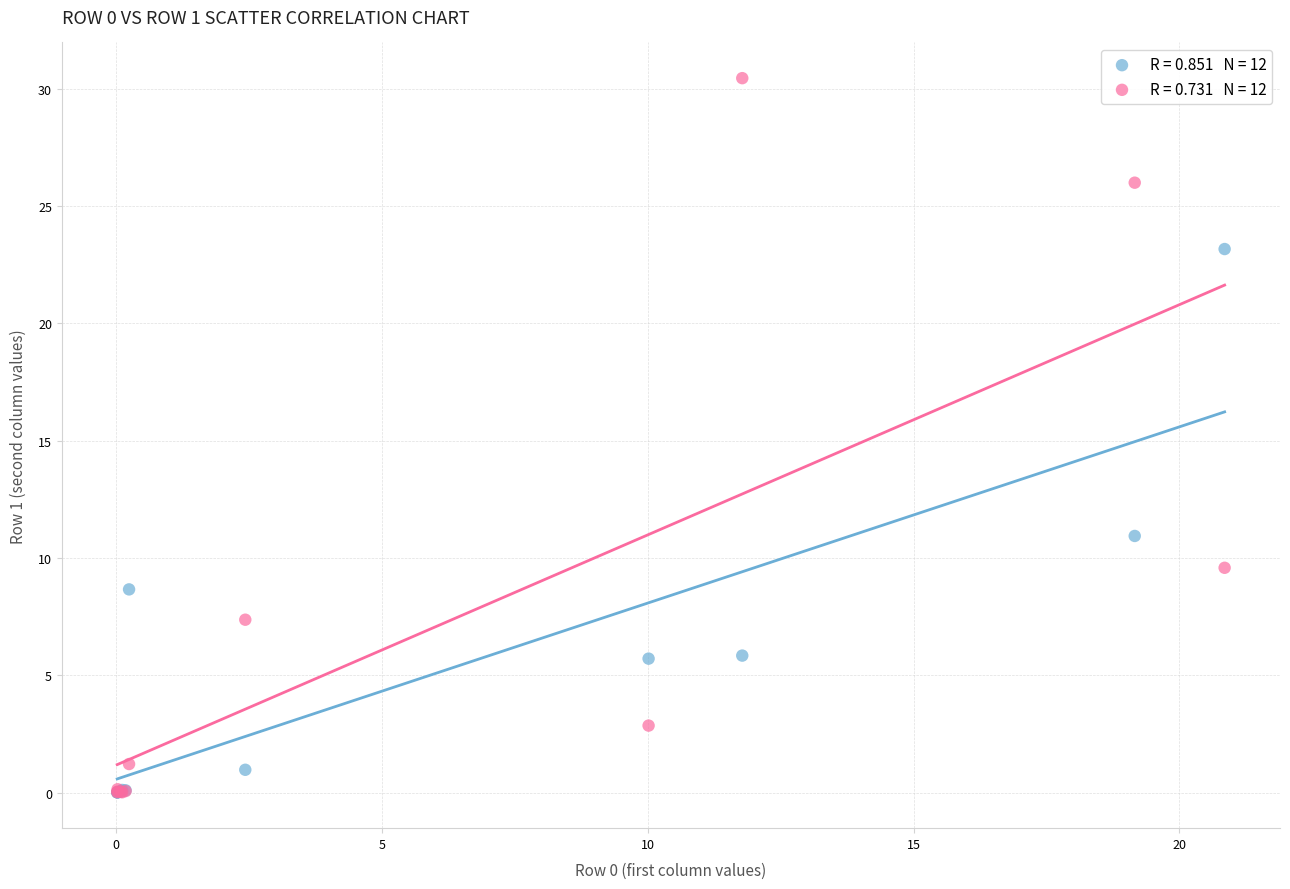

Across all series, what Y value is closest to 15?

10.9